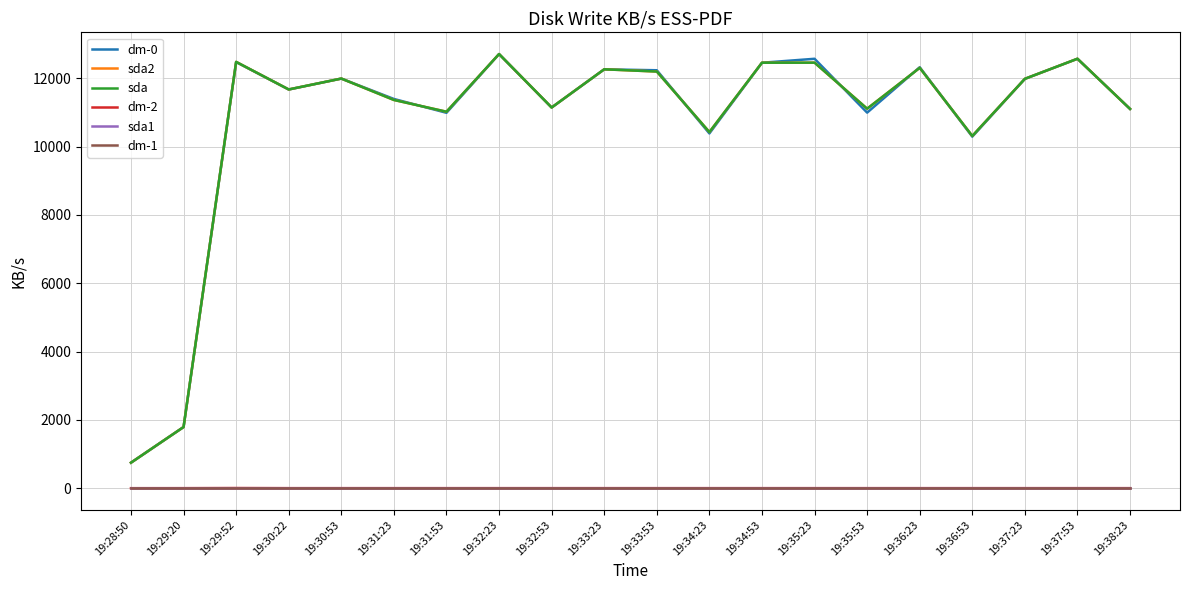

True or false: sda1 and sda2 intersect in this chart.

False